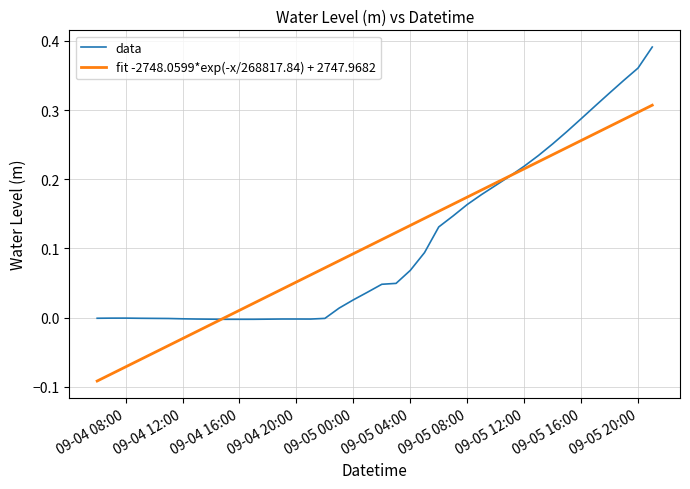

List the series in order of their peak value, lowest first.

fit -5159.1703*exp(-x/504676.87) + 5159.0787, data